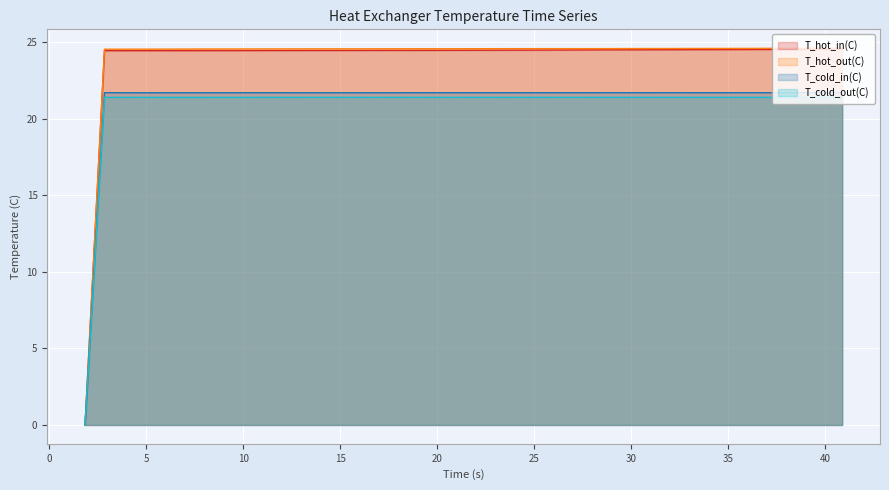

True or false: T_hot_in(C) and T_hot_out(C) intersect in this chart.

False